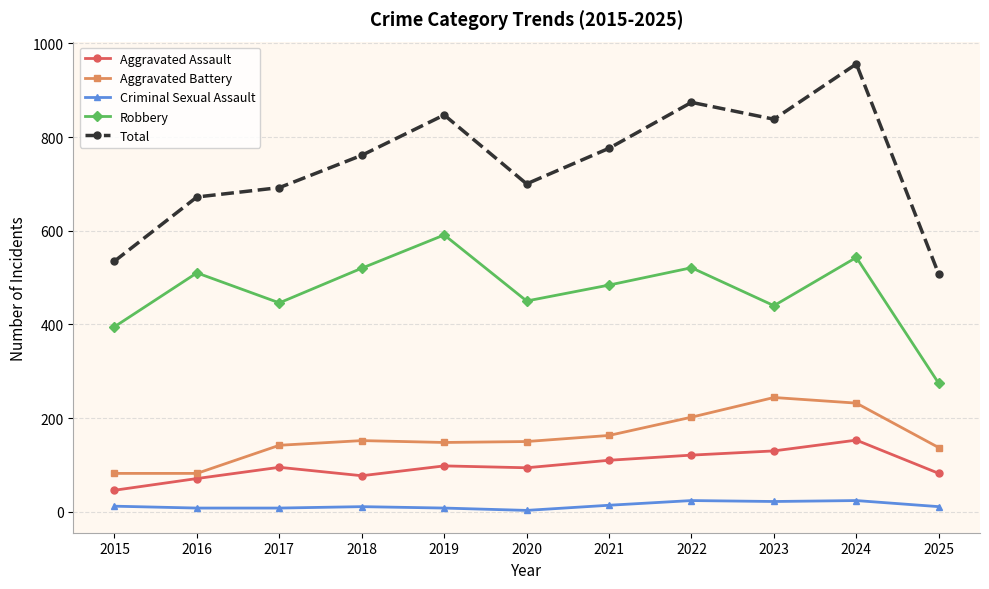

Between 2020 and 2024, which series saw the biggest shift?

Total